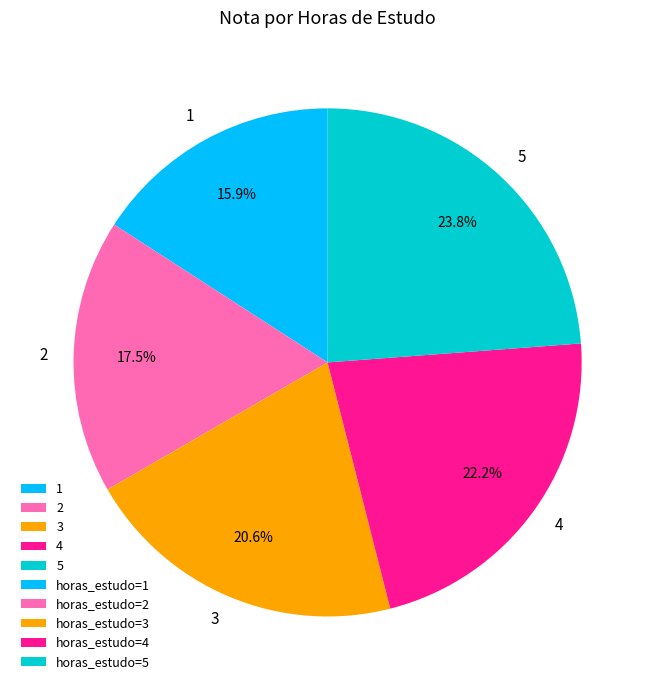

How many segments does this pie chart have?

5